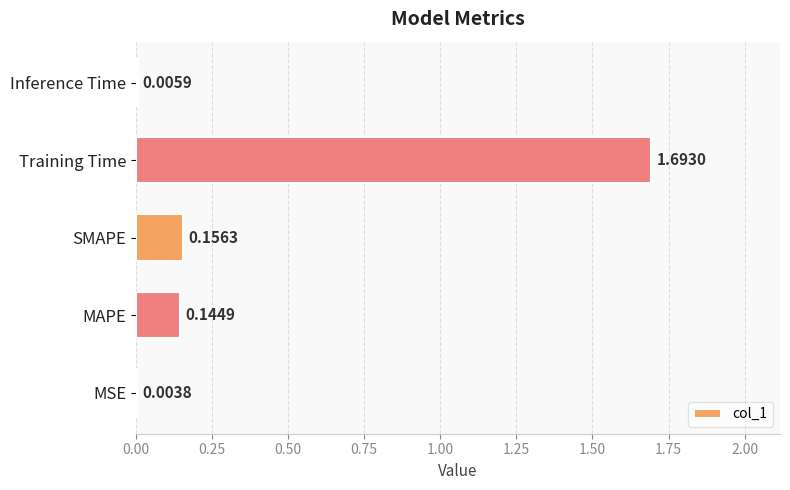

What is the change in value from Training Time to Inference Time?

-1.7